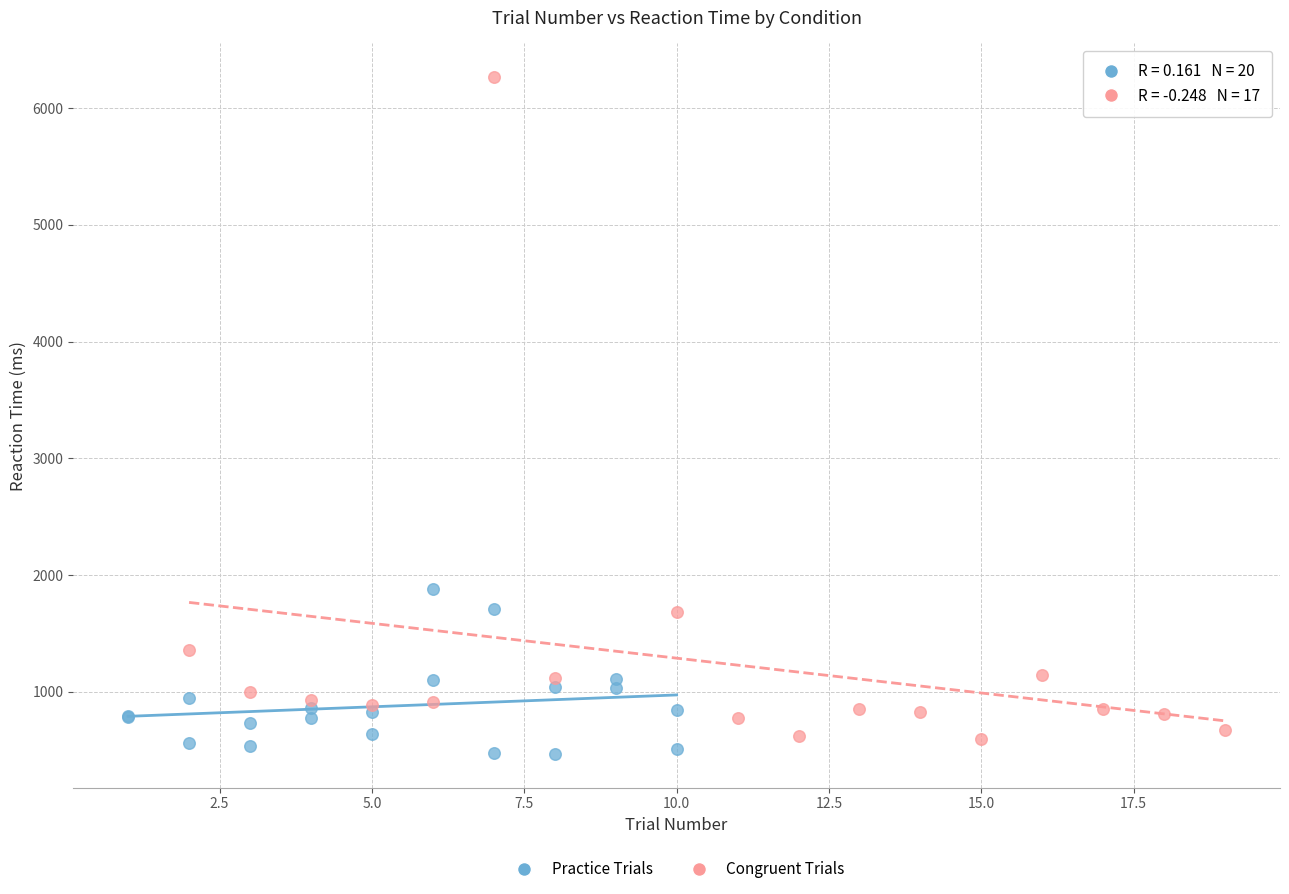

Which series has the widest spread of Y values?

Congruent Trials